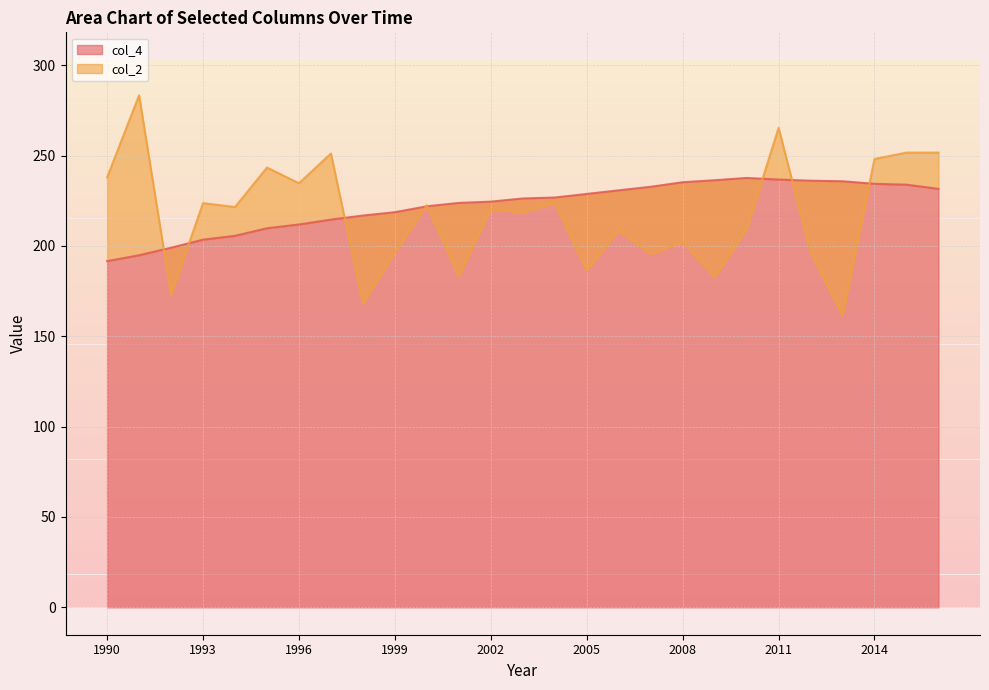

What is the lowest value of the col_4 series?

191.5